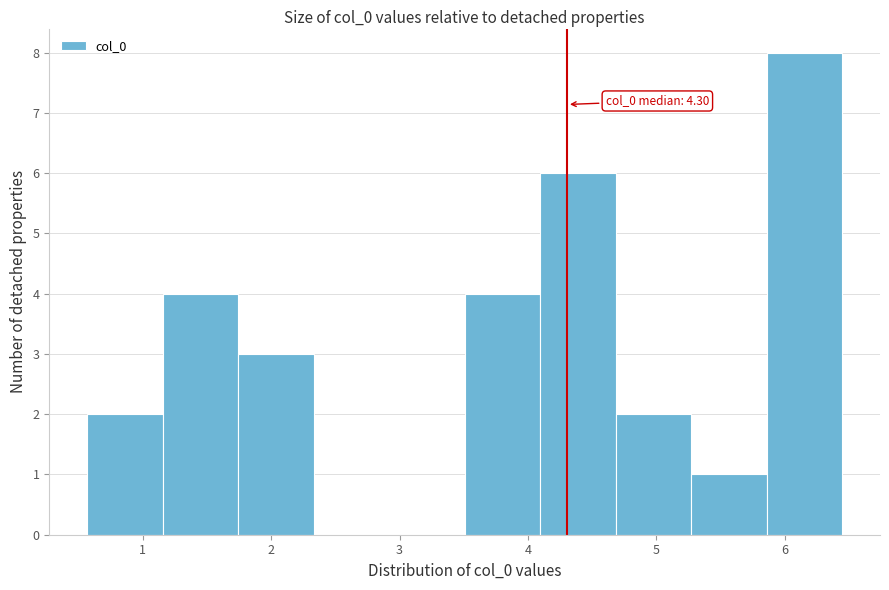

Which range on the x-axis has the tallest bar?

5.9 to 6.4